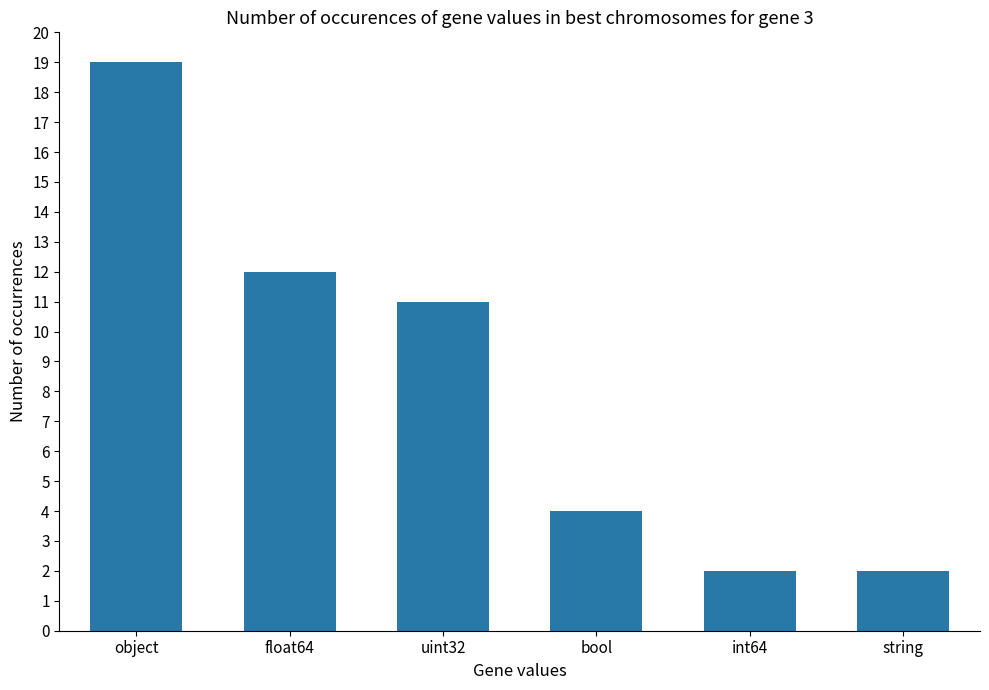

Between object and uint32, which is larger?

object